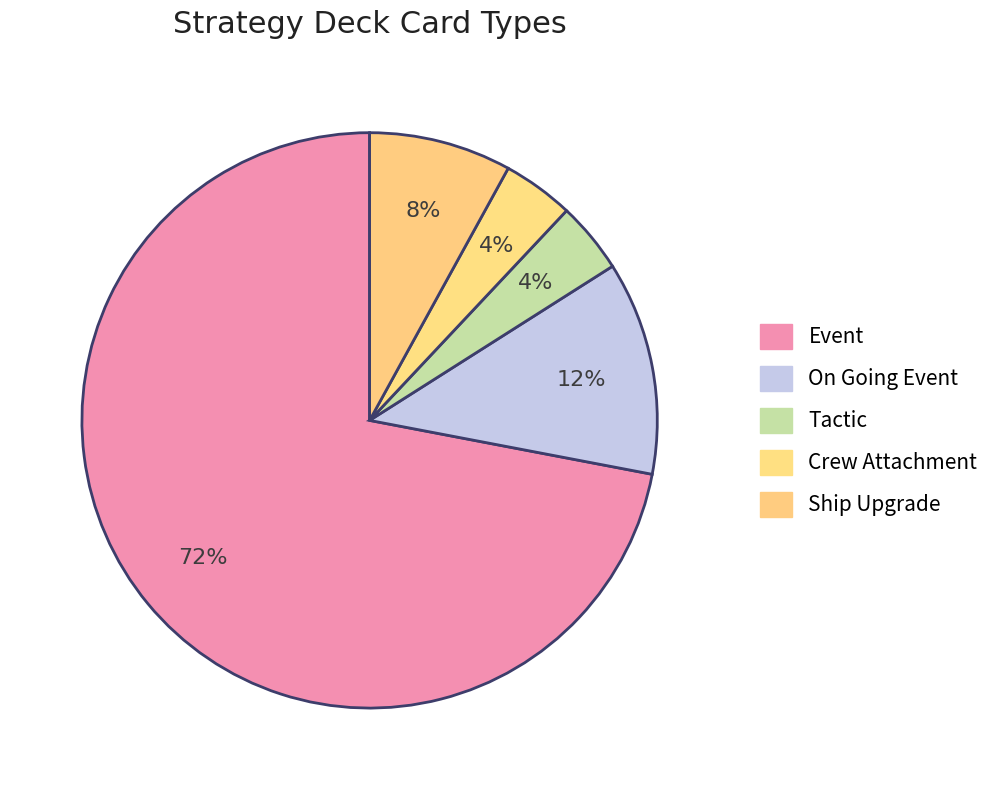

Count the number of slices in the pie.

5